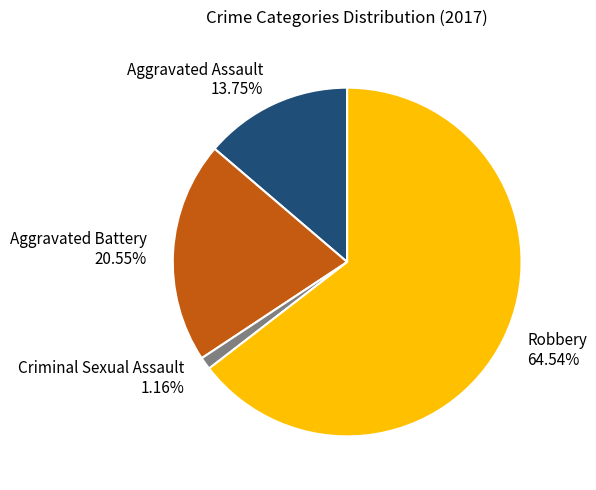

To the nearest percent, what portion does Robbery represent?

65%